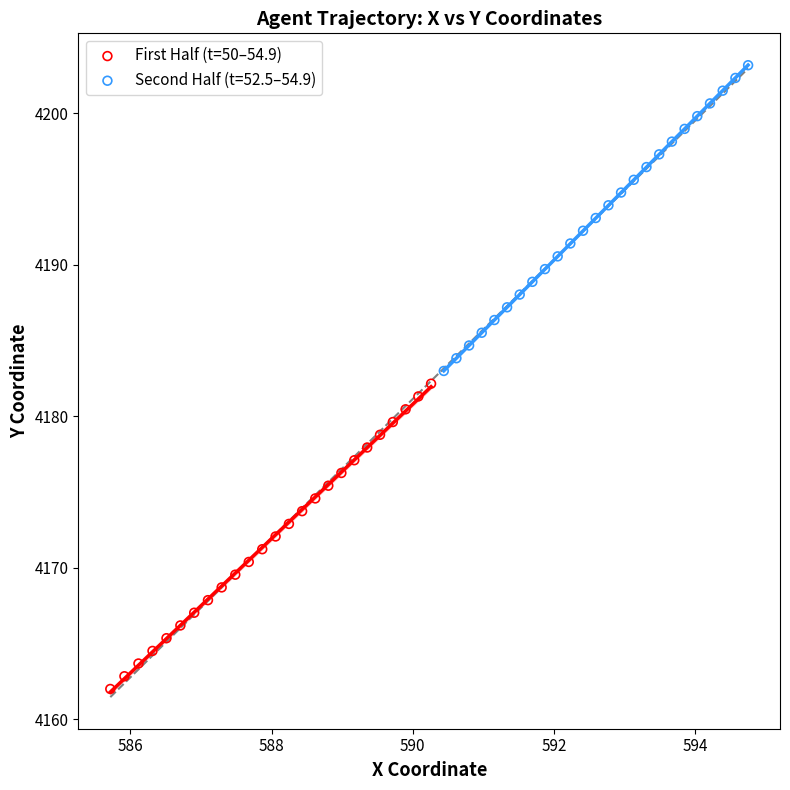

Which series has the largest Y range (max minus min)?

Second Half (t=52.5–54.9)